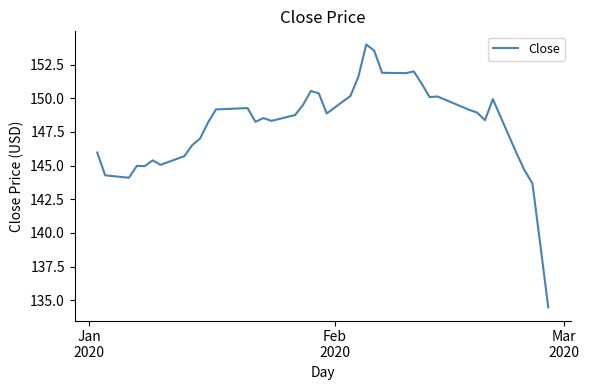

What is the average value?

147.9